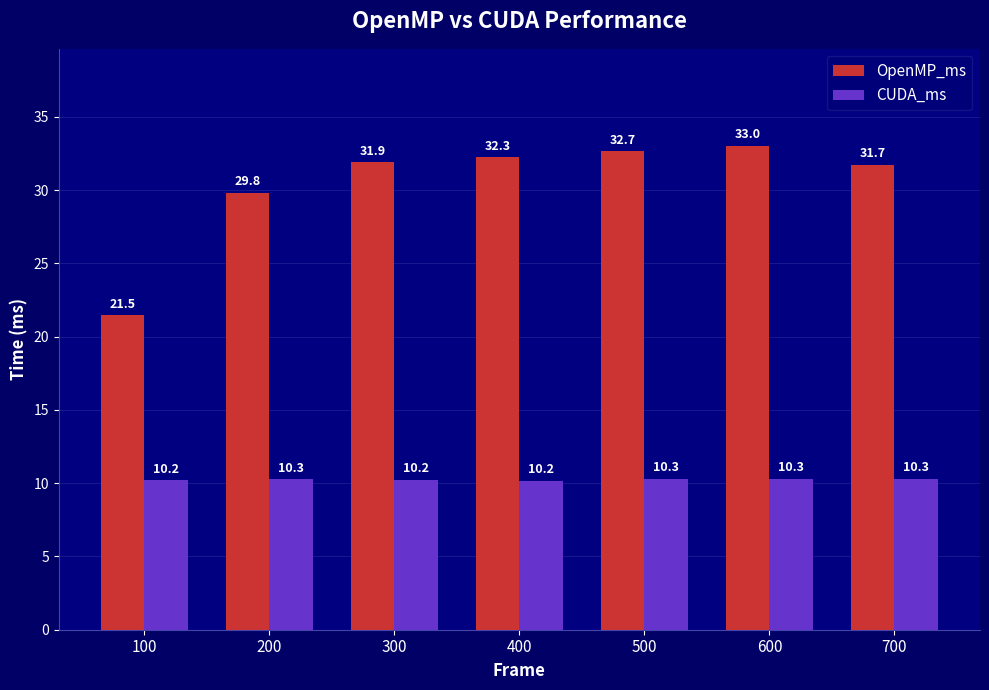

What is the minimum value for OpenMP_ms?

21.5